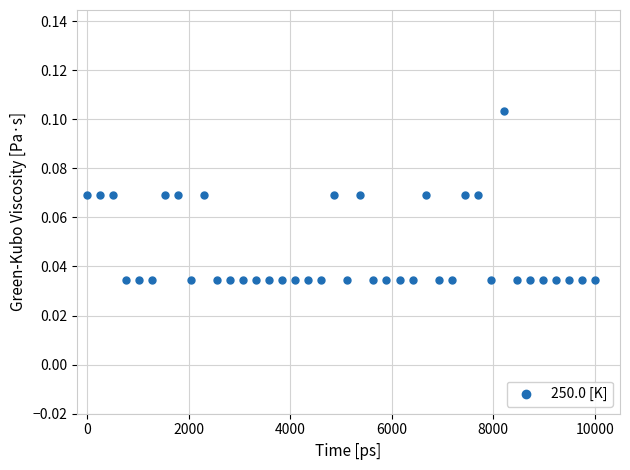

What is the range of X values (max minus min)?

10000.0